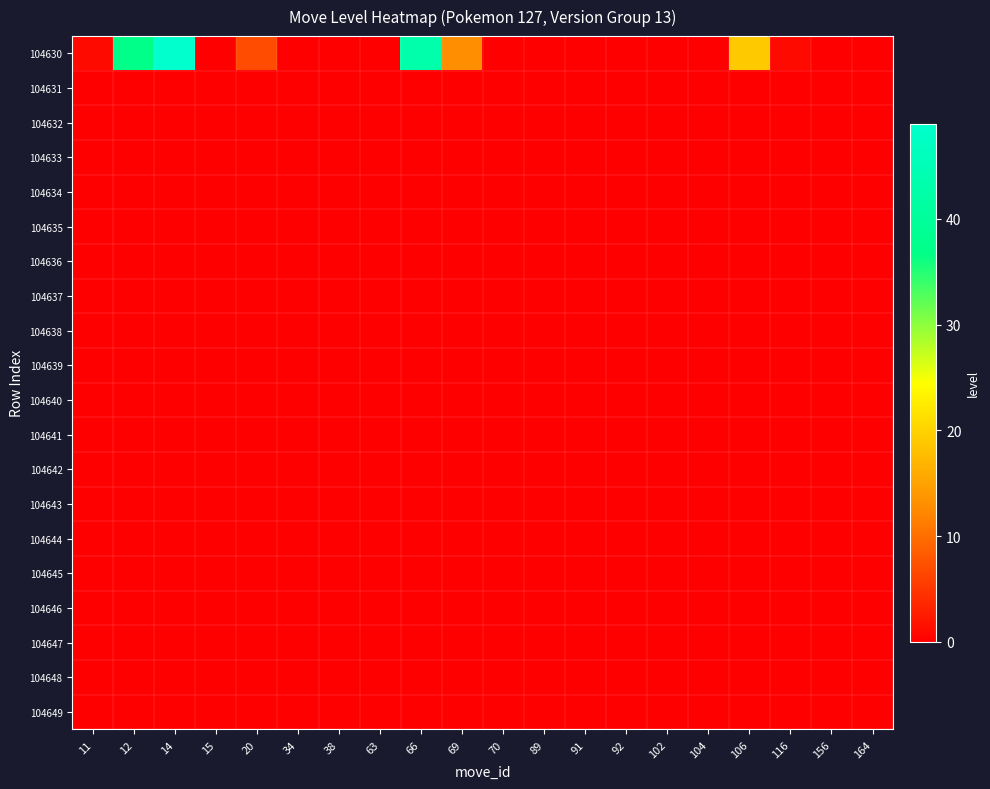

Which series has the largest total across all categories?

104630